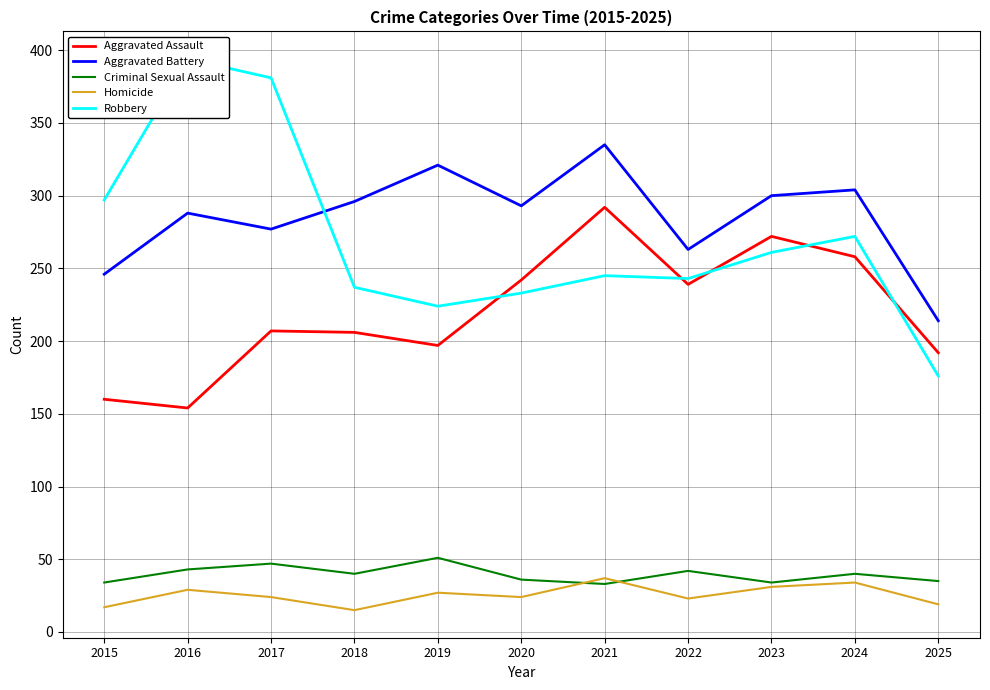

What is the sum of the Aggravated Battery values at 2022 and 2018?

559